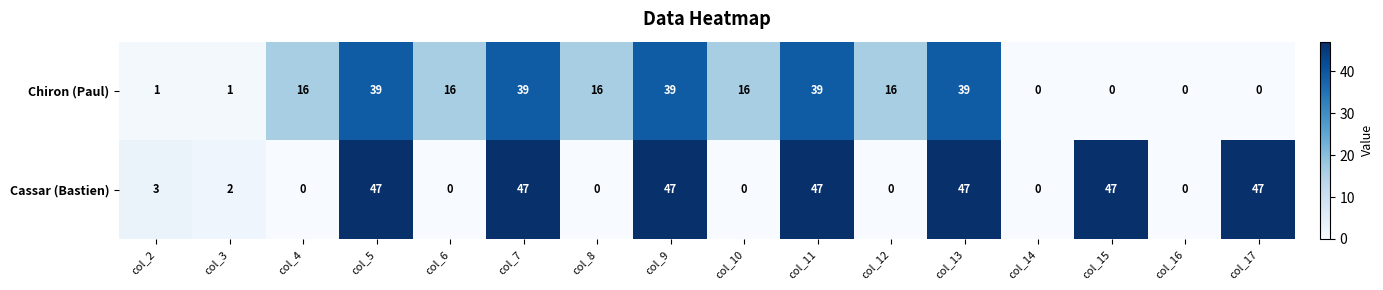

At how many categories does at least one series exceed 7?

12